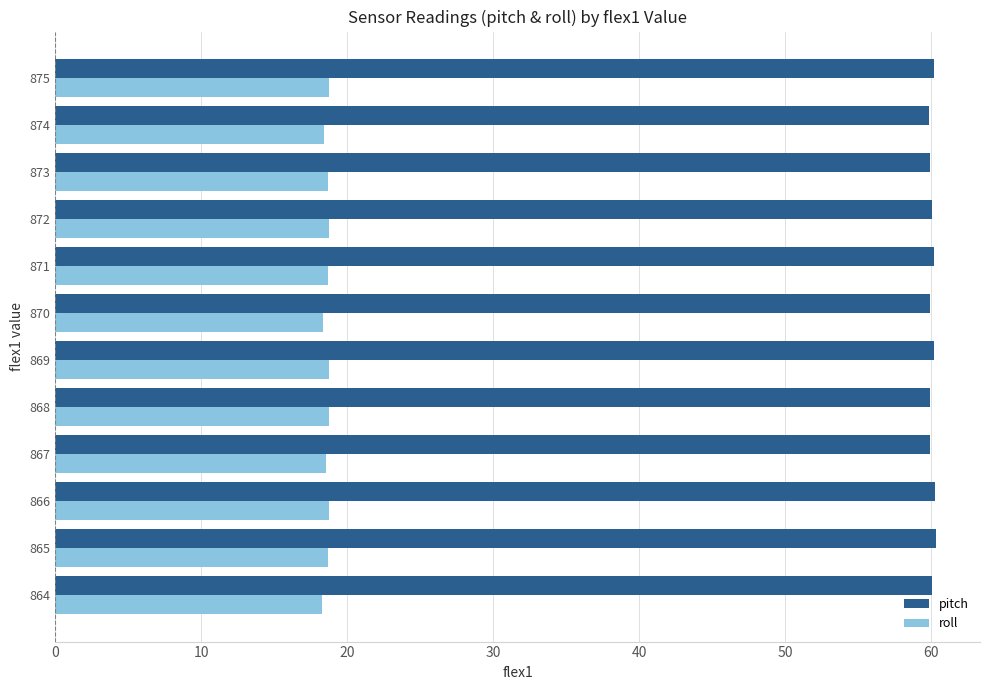

What is the greatest value displayed?

60.4